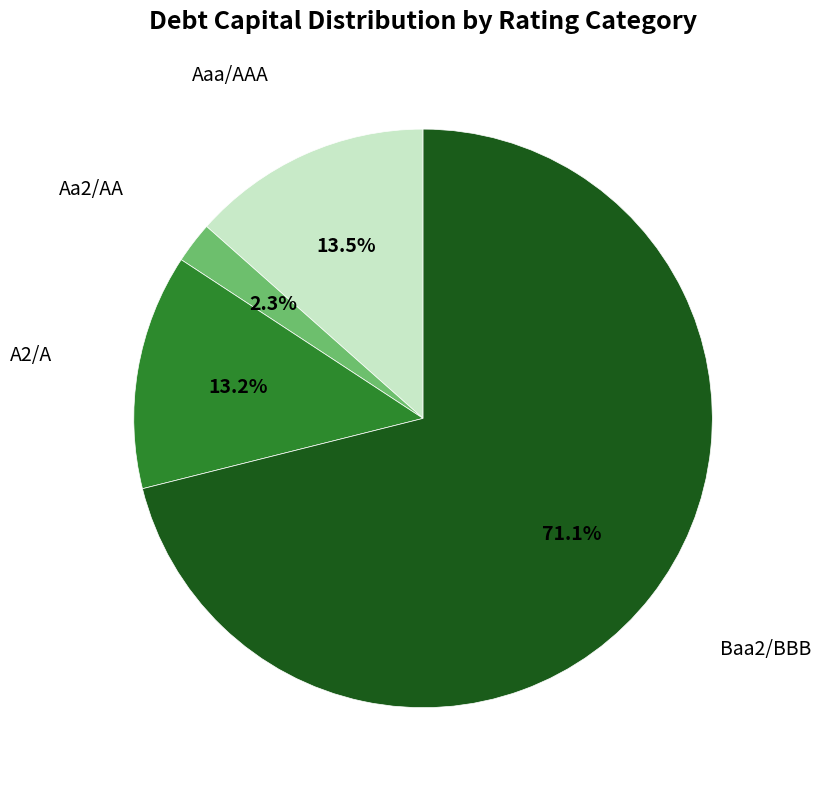

Is there a majority slice in this chart?

Yes